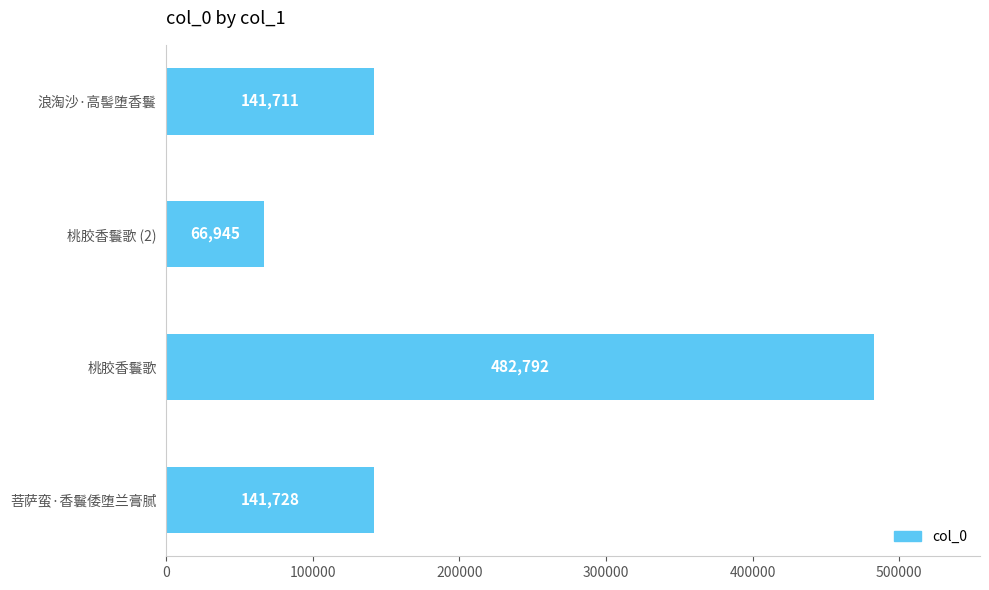

Which category has the lowest value across all series?

桃胶香鬟歌 (2)